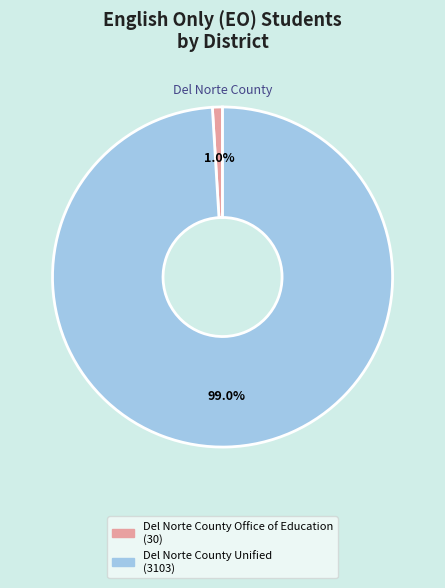

What is the largest slice in the pie chart?

Del Norte County Unified